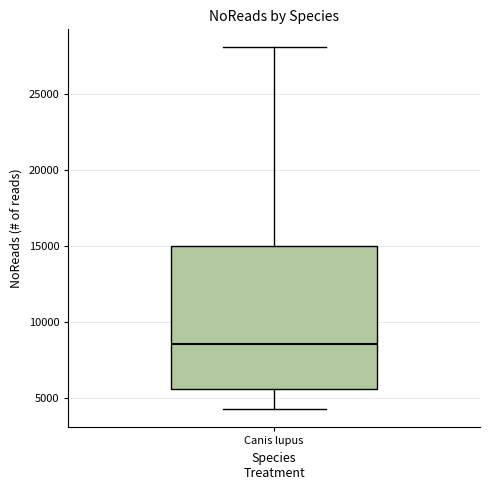

Transcribe this box plot: give where the median line is, the range the box spans, and where the two whiskers end, as read against the y-axis. The values are not printed on the chart, so give them approximately, as read against the axis.

median 8500, box 5500 to 15000, whiskers 4500 to 28000